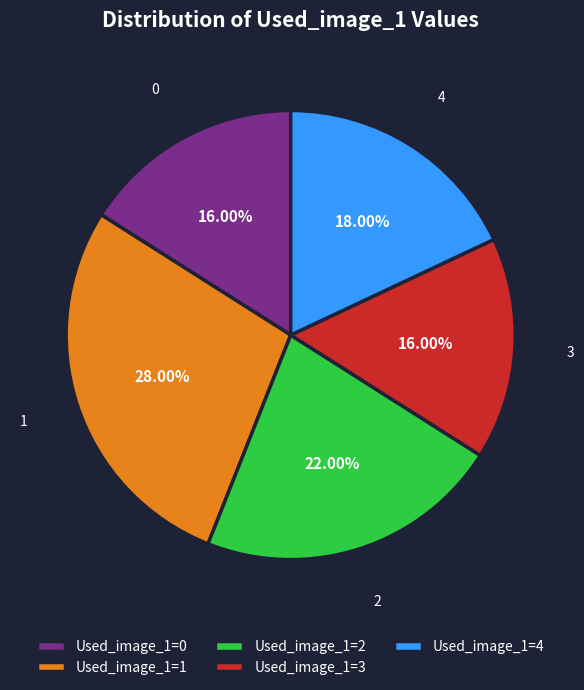

Is there any slice that represents more than half of the pie?

No